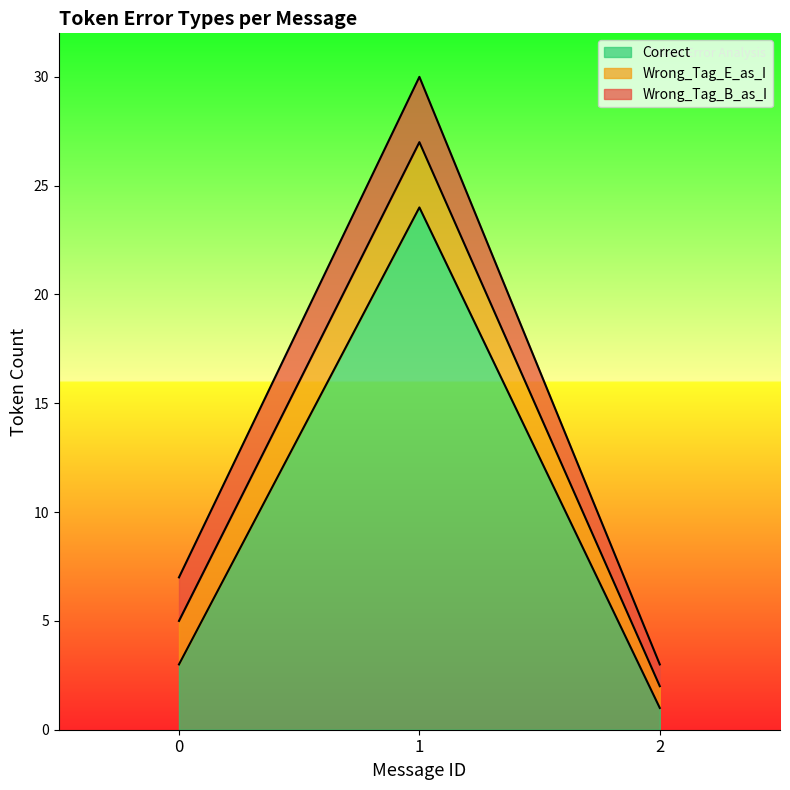

The value of Wrong_Tag_E_as_I at 1 is 3. True or false?

True